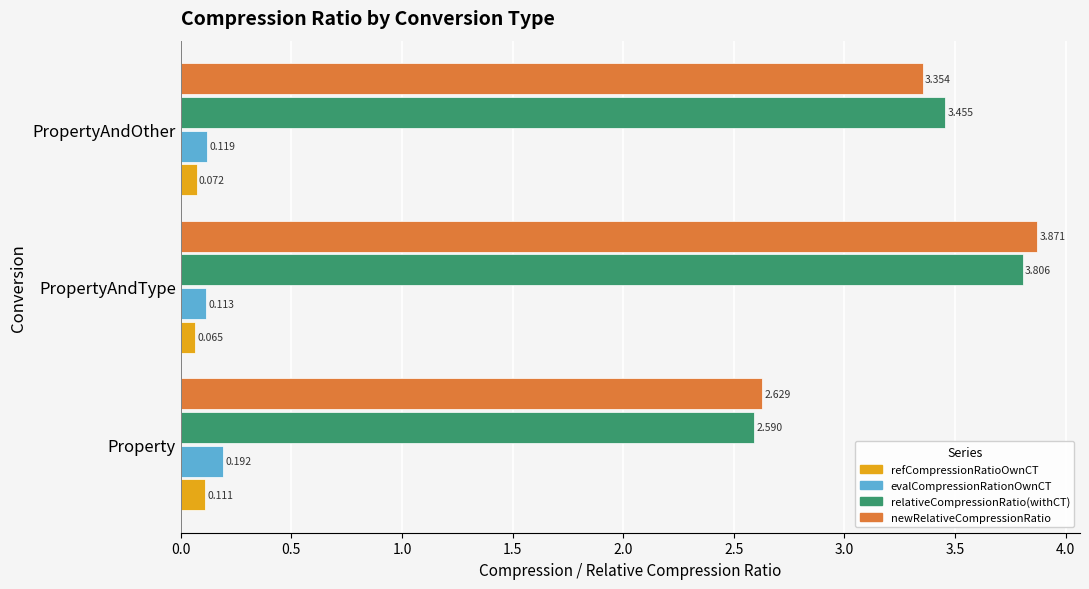

Rank the categories by refCompressionRatioOwnCT value from lowest to highest.

PropertyAndType, PropertyAndOther, Property